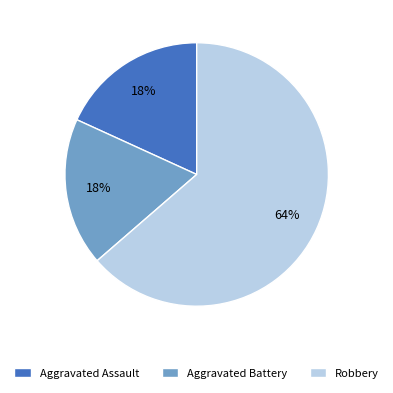

Is the sum of Aggravated Assault and Robbery greater than half?

Yes